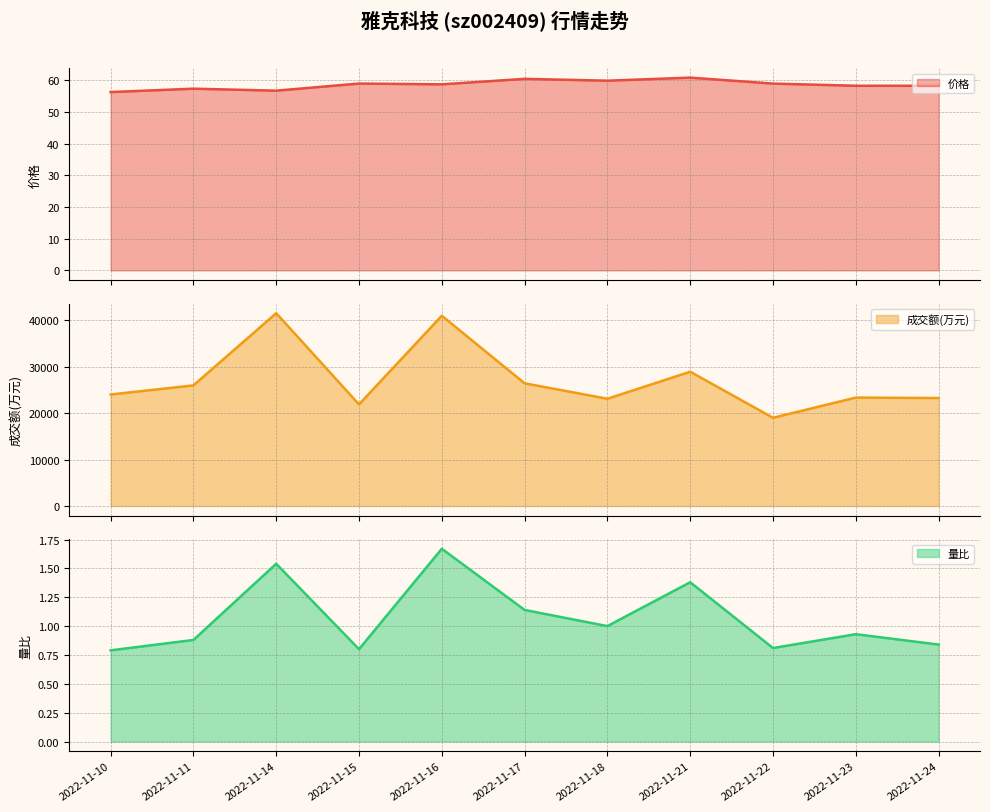

In 价格, how many points are lower than both neighbors (excluding endpoints)?

3